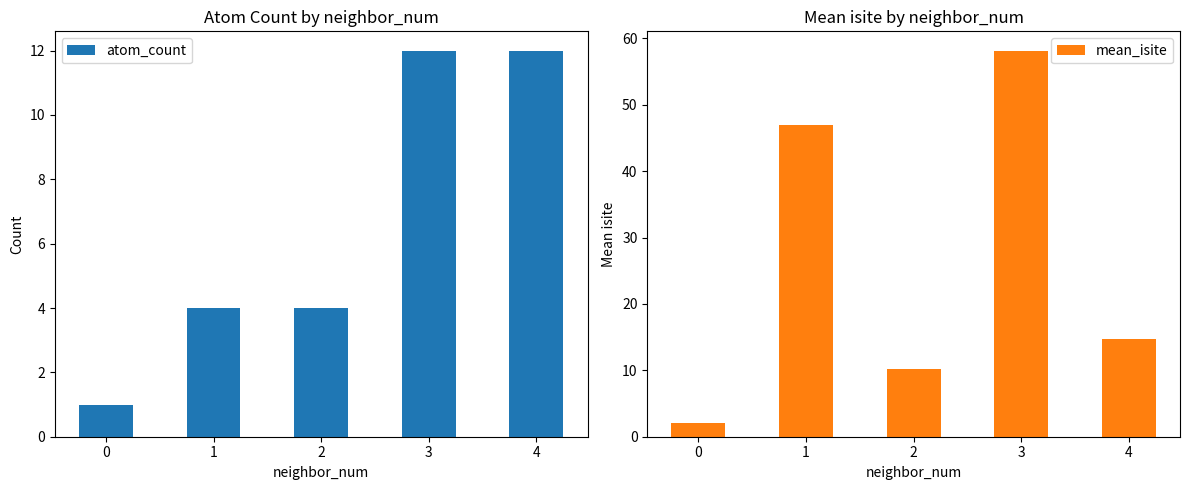

Which series has the largest total across all categories?

mean_isite